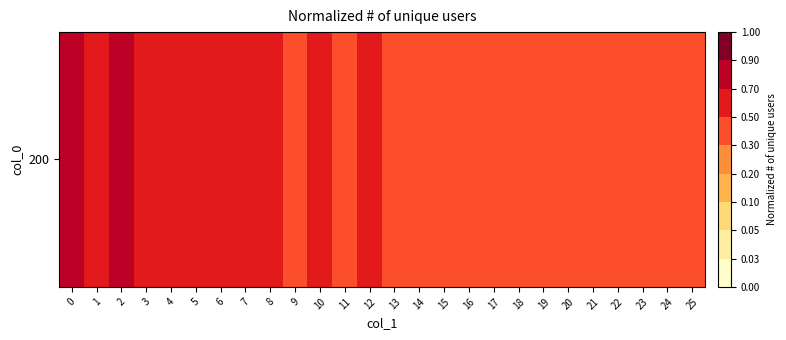

What is the change in value from 2 to 8?

-0.3